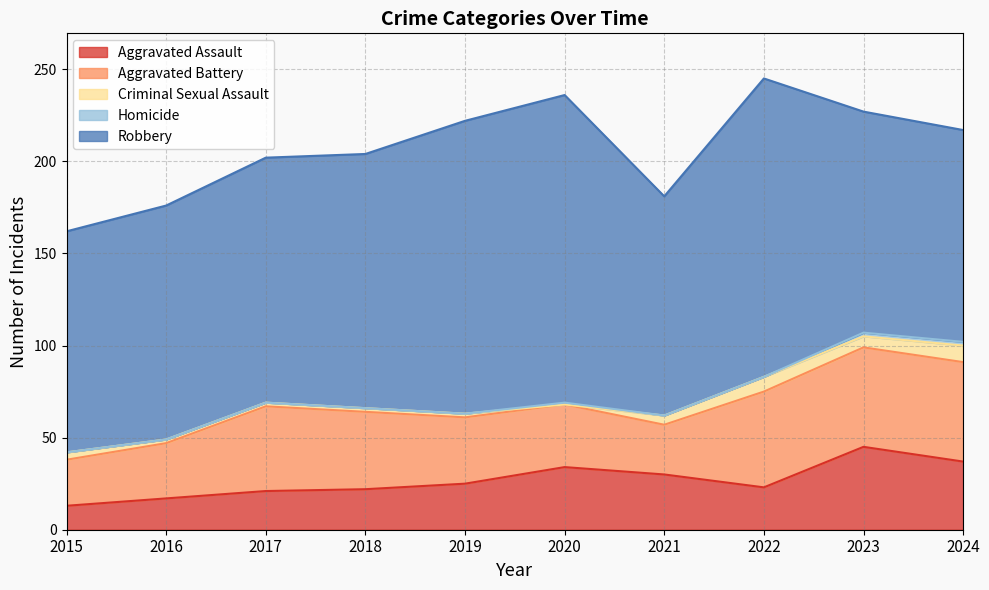

Which series has the widest spread of values?

Robbery